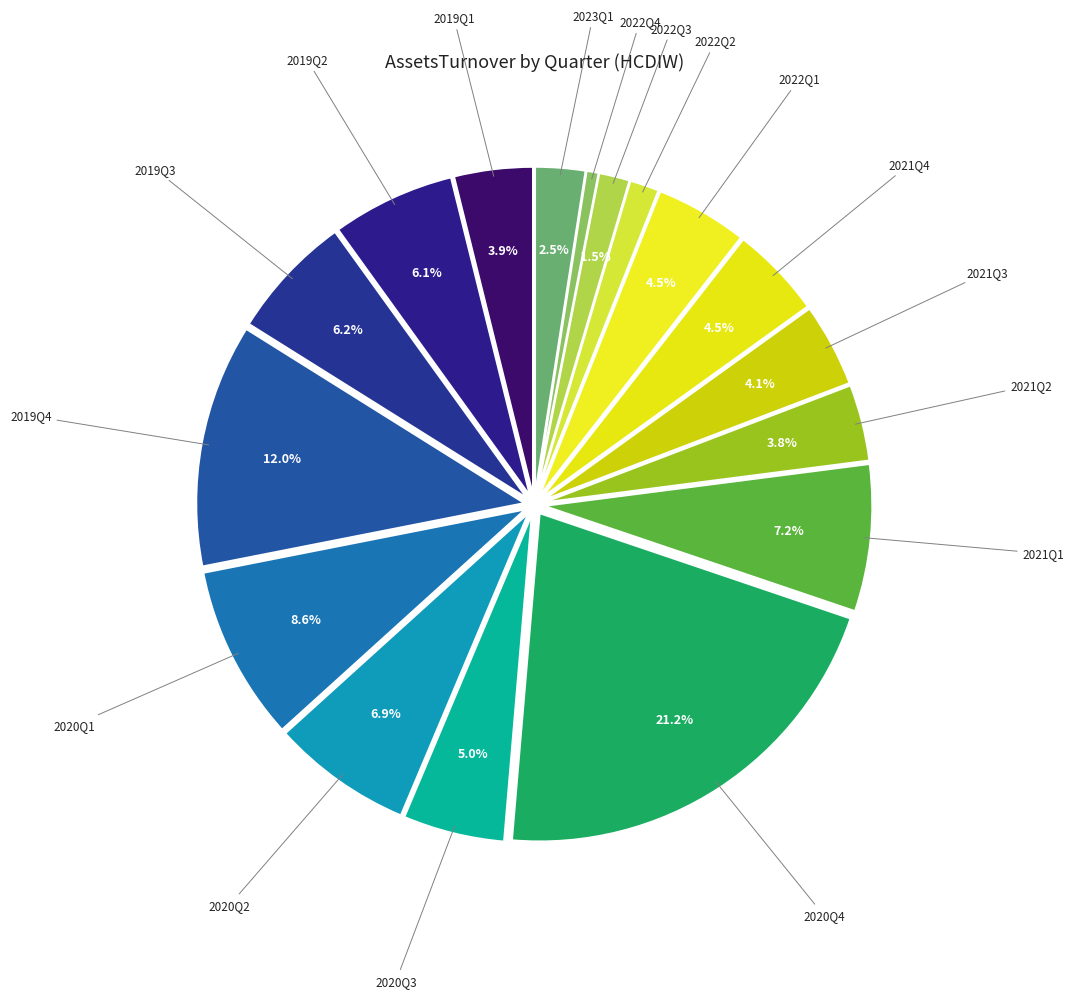

Which slice is the smallest?

2022Q4